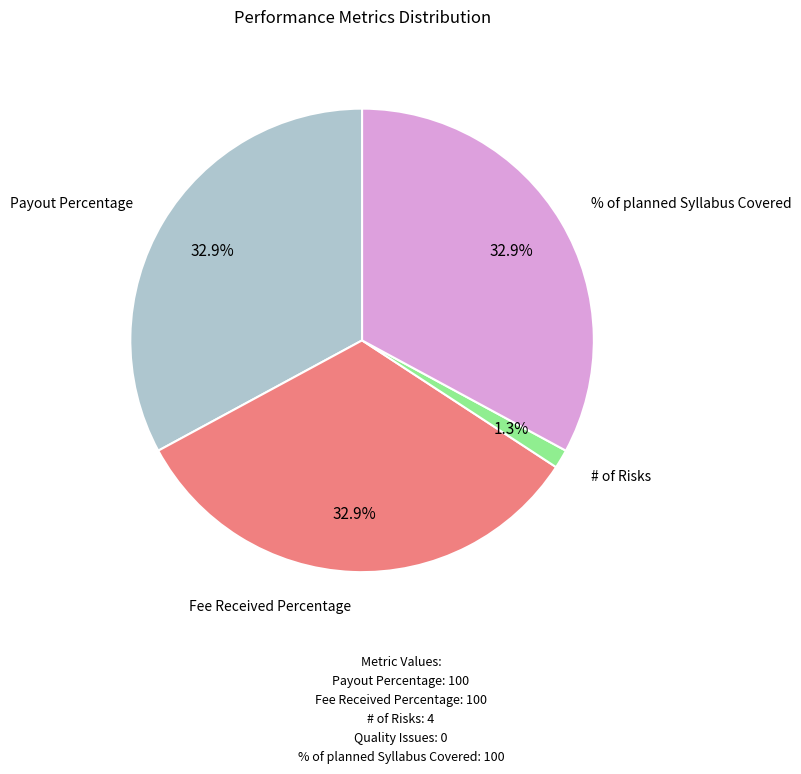

Does any single category account for the majority?

No